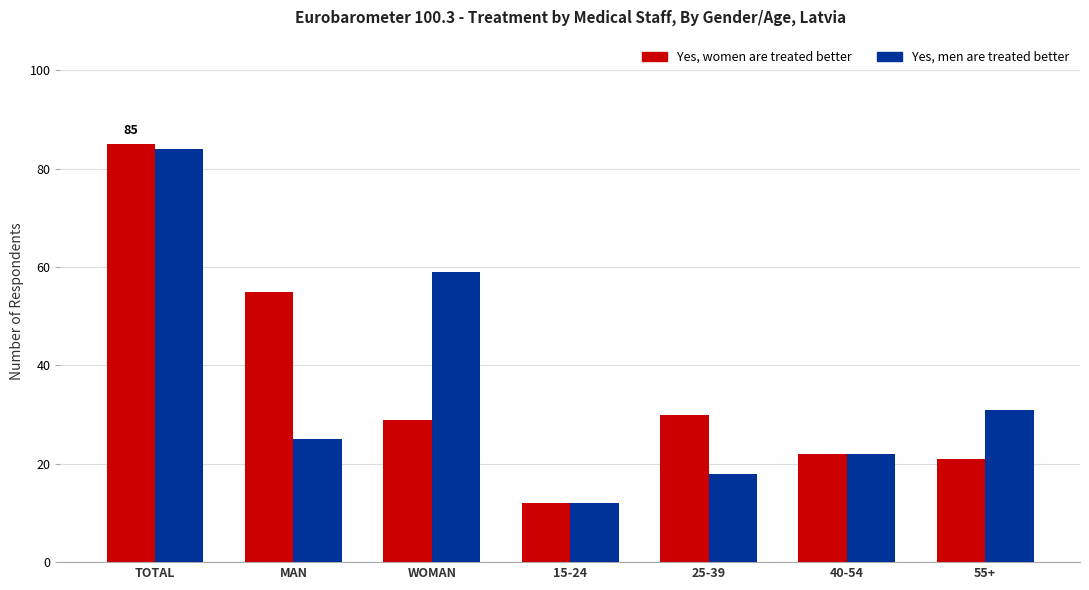

Which series changed the most between WOMAN and 55+?

Yes, men are treated better